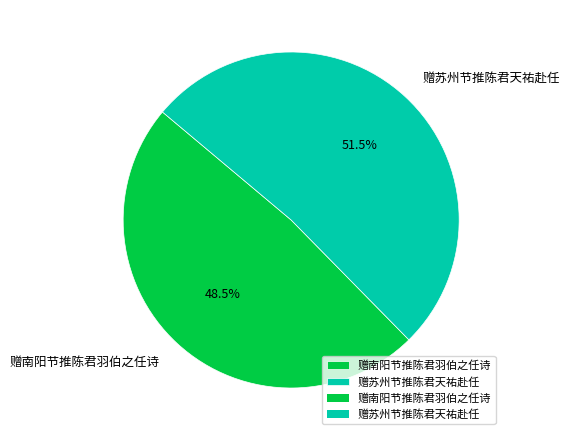

What is the smallest slice in the pie chart?

赠南阳节推陈君羽伯之任诗